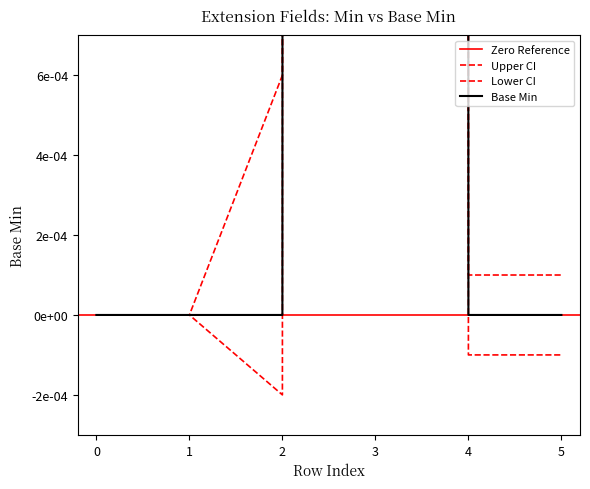

In Lower CI, how many points are higher than both neighbors (excluding endpoints)?

1